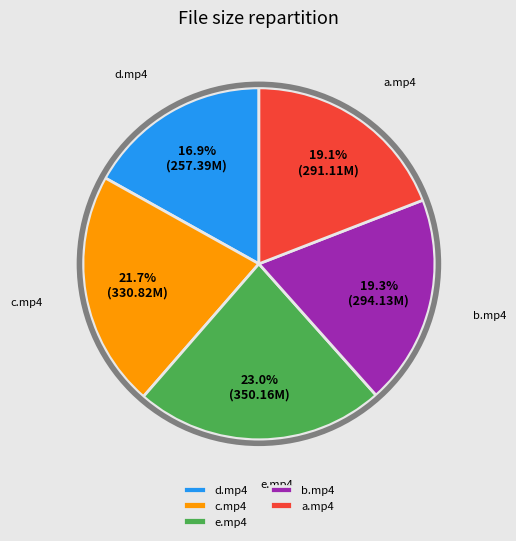

Is a.mp4 the majority of the pie?

No